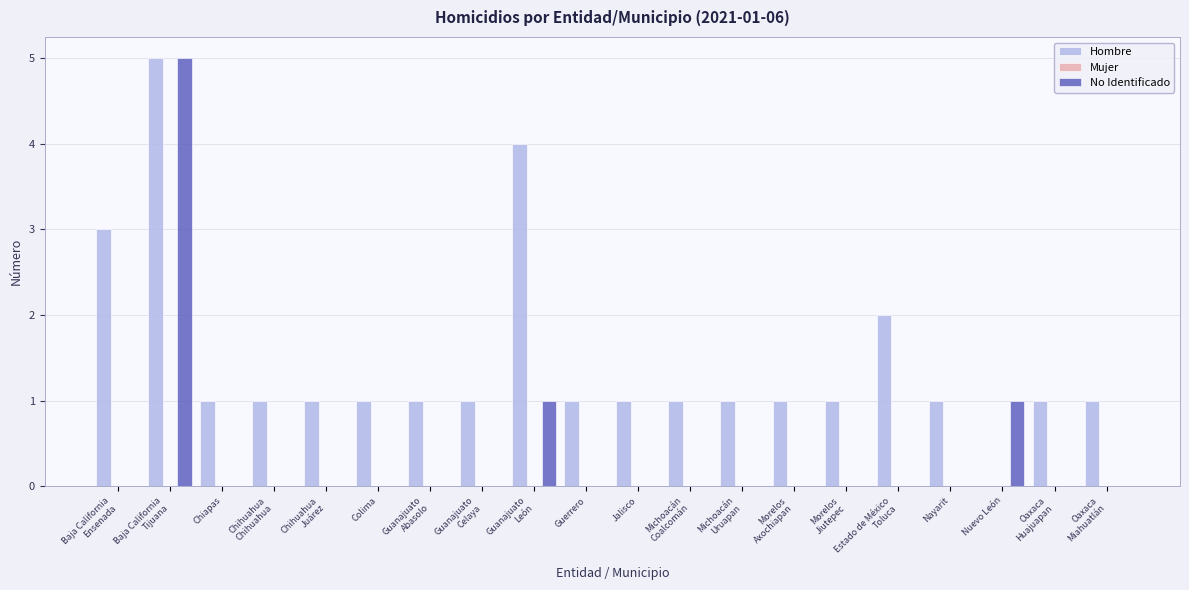

What is the sum of all No Identificado values?

7